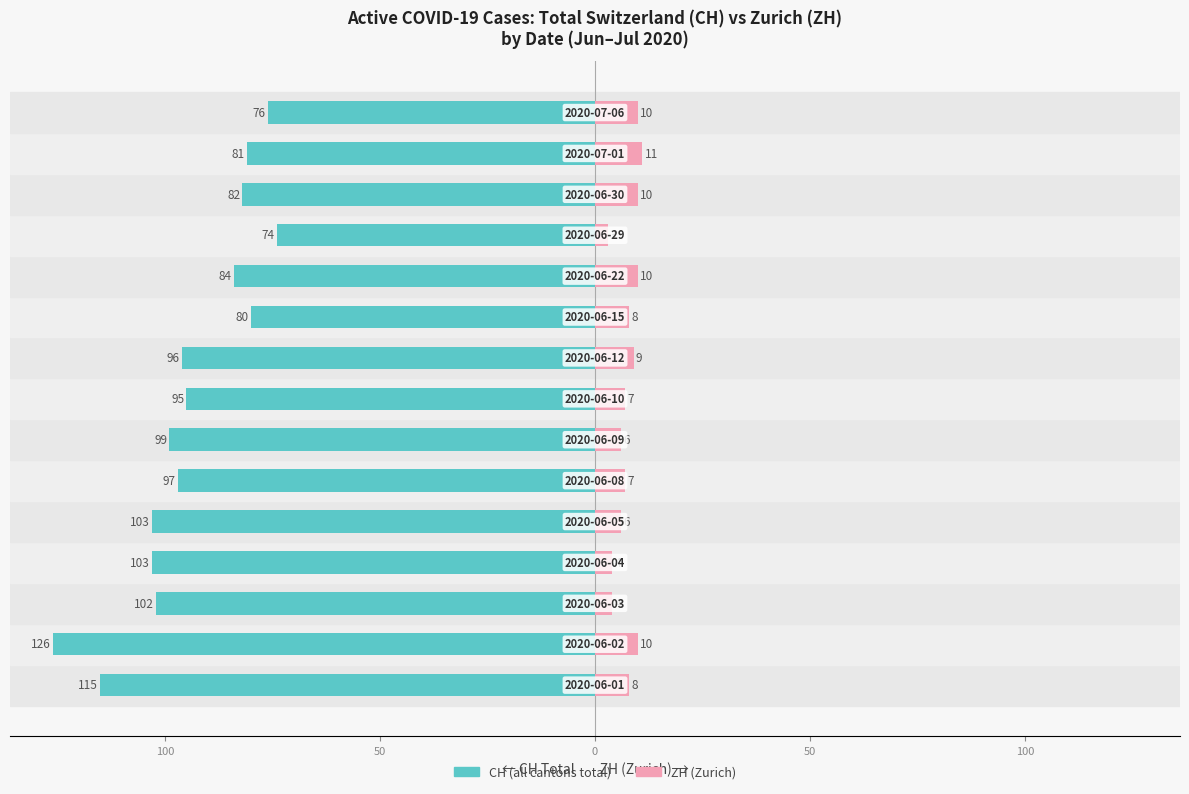

What is the average value of the ZH (Zurich) series?

8